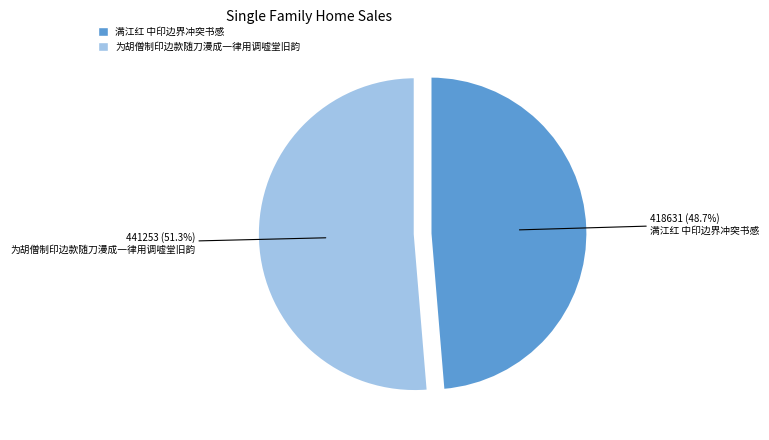

What percentage is the 满江红 中印边界冲突书感 slice, to the nearest percent?

49%